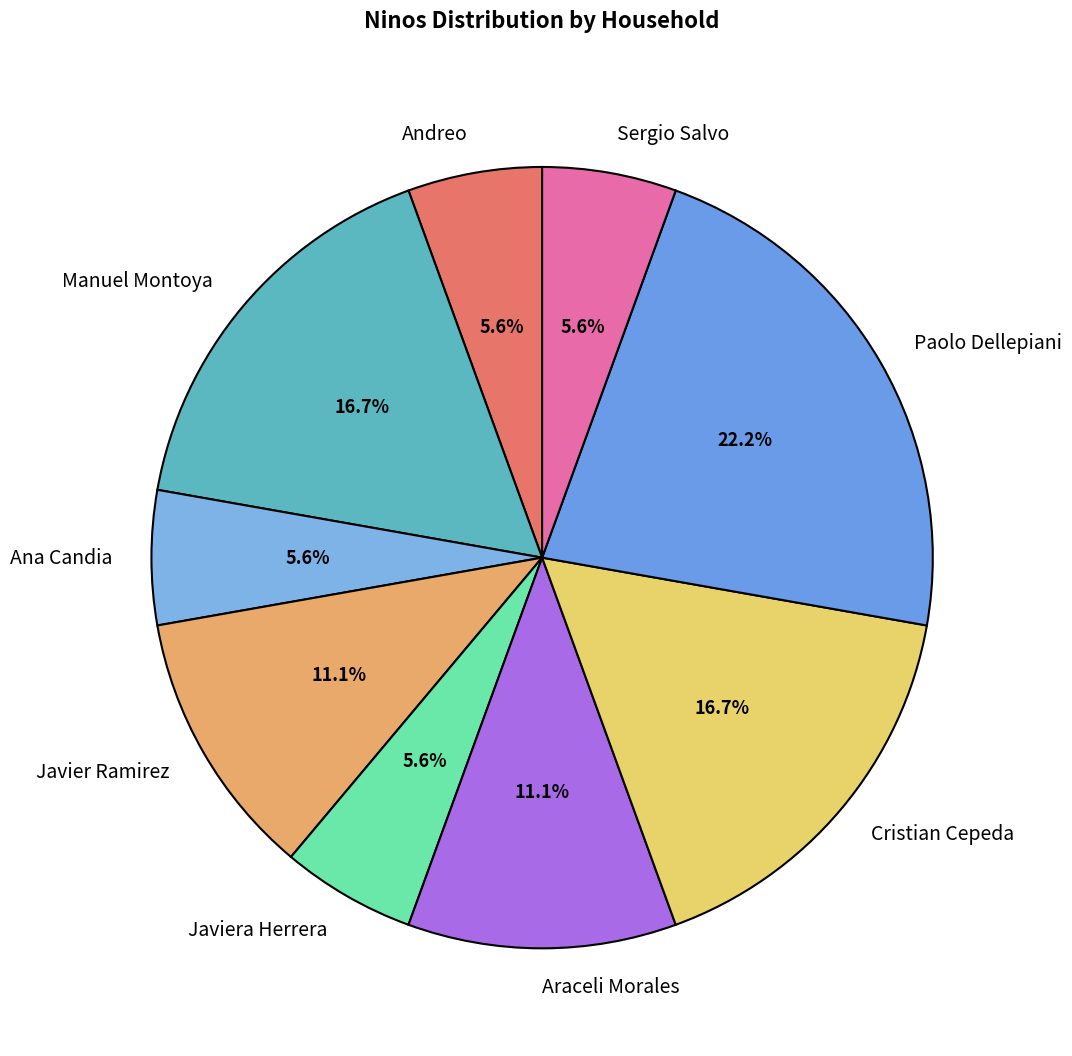

What percentage is the Javier Ramirez slice, to the nearest percent?

11%